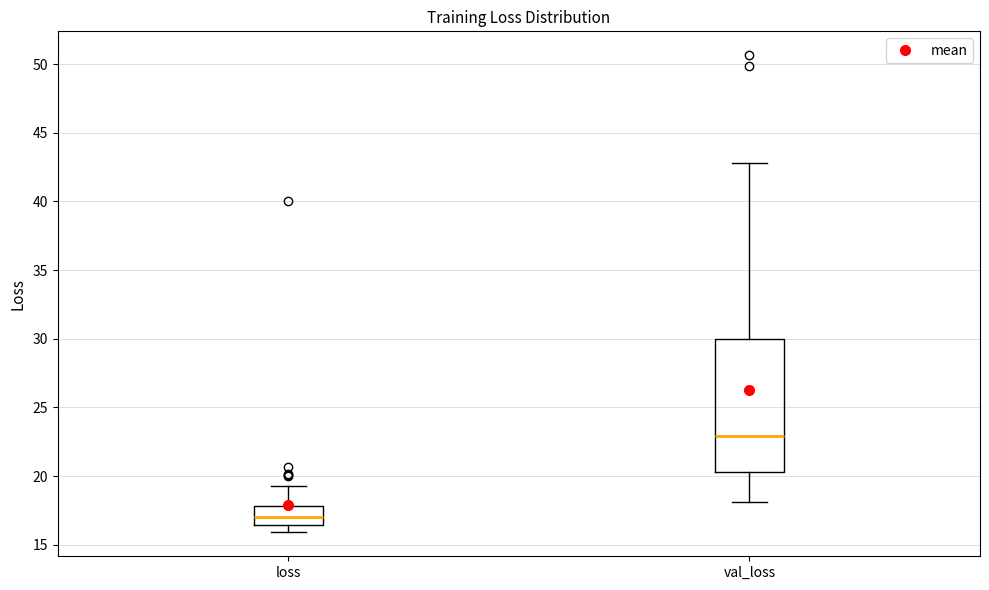

Which box is the tallest, from its lower edge to its upper edge?

val_loss